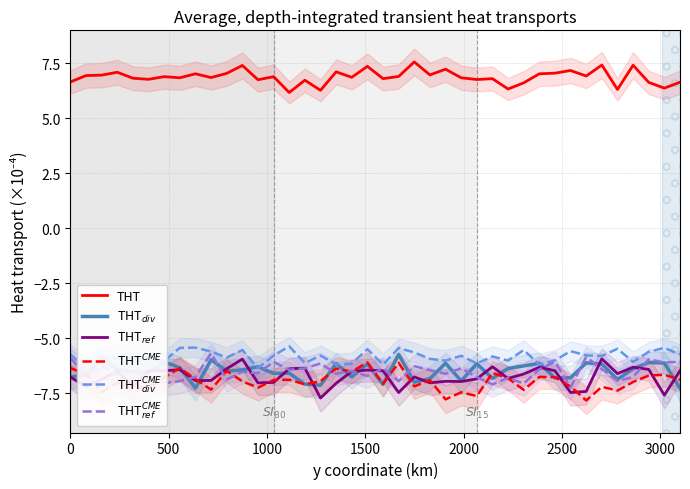

What is the difference between the second highest and minimum values in the THT$^{CME}_{div}$ series?

1.0